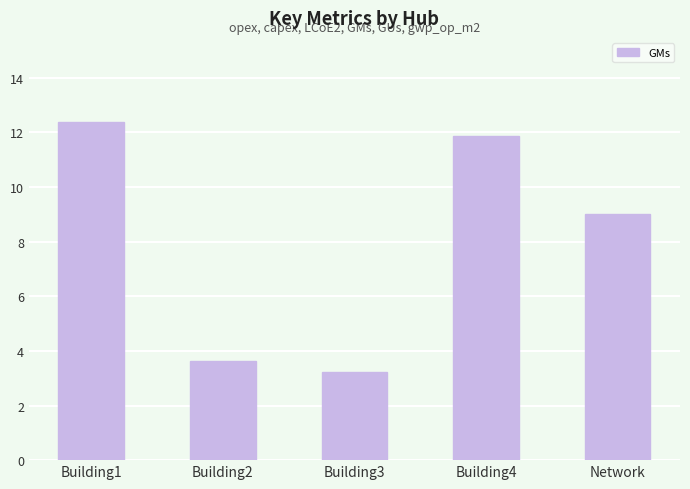

Approximately how many times larger is the value at Network compared to Building1?

0.7